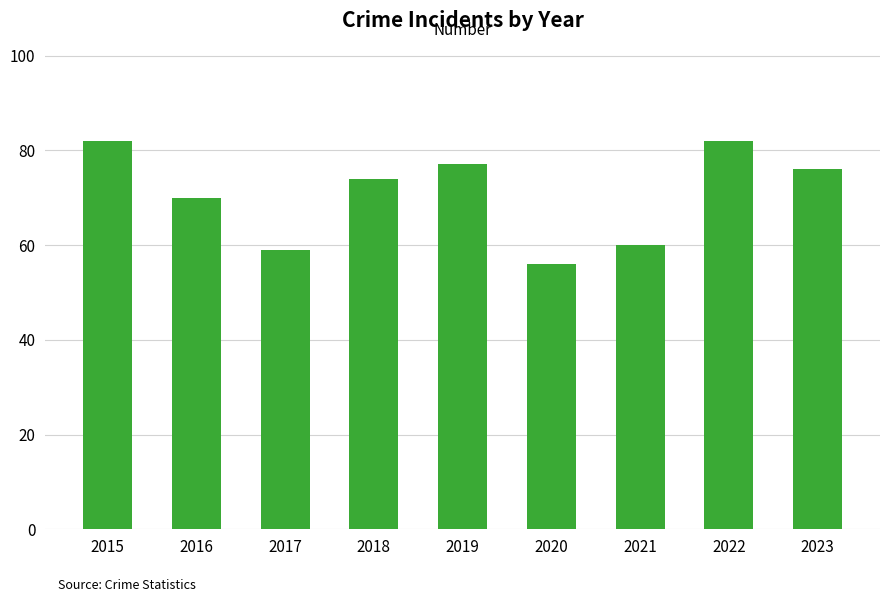

What is the change in value from 2017 to 2021?

+1